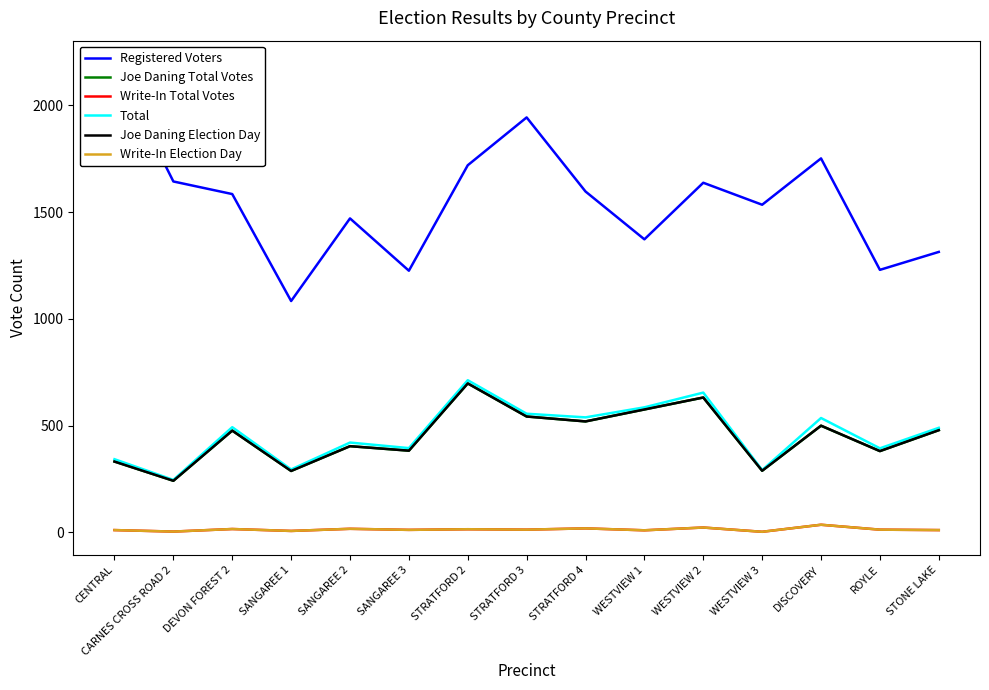

What is the sum of the Joe Daning Total Votes values at DISCOVERY and SANGAREE 1?

788